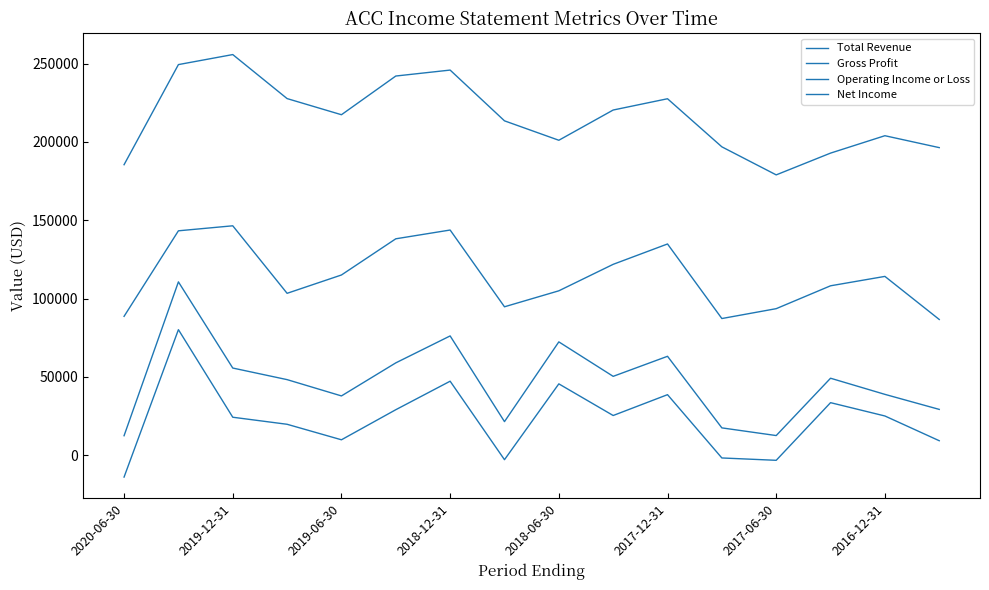

Does the chart have visible grid lines?

No